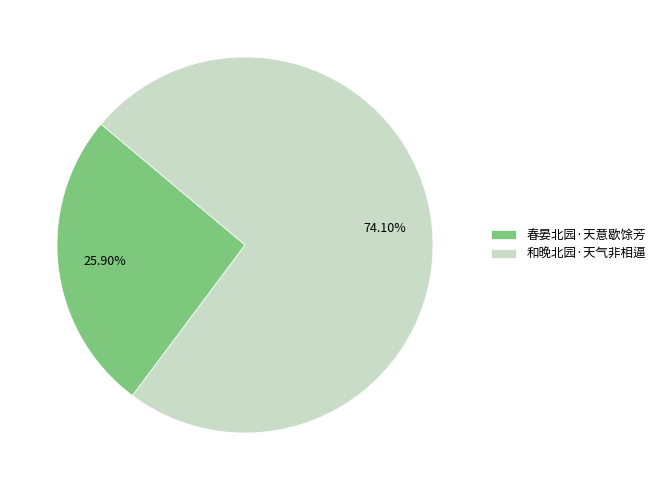

To the nearest percent, what is the difference between the 春晏北园·天意歇馀芳 and 和晚北园·天气非相逼 slice percentages?

48%